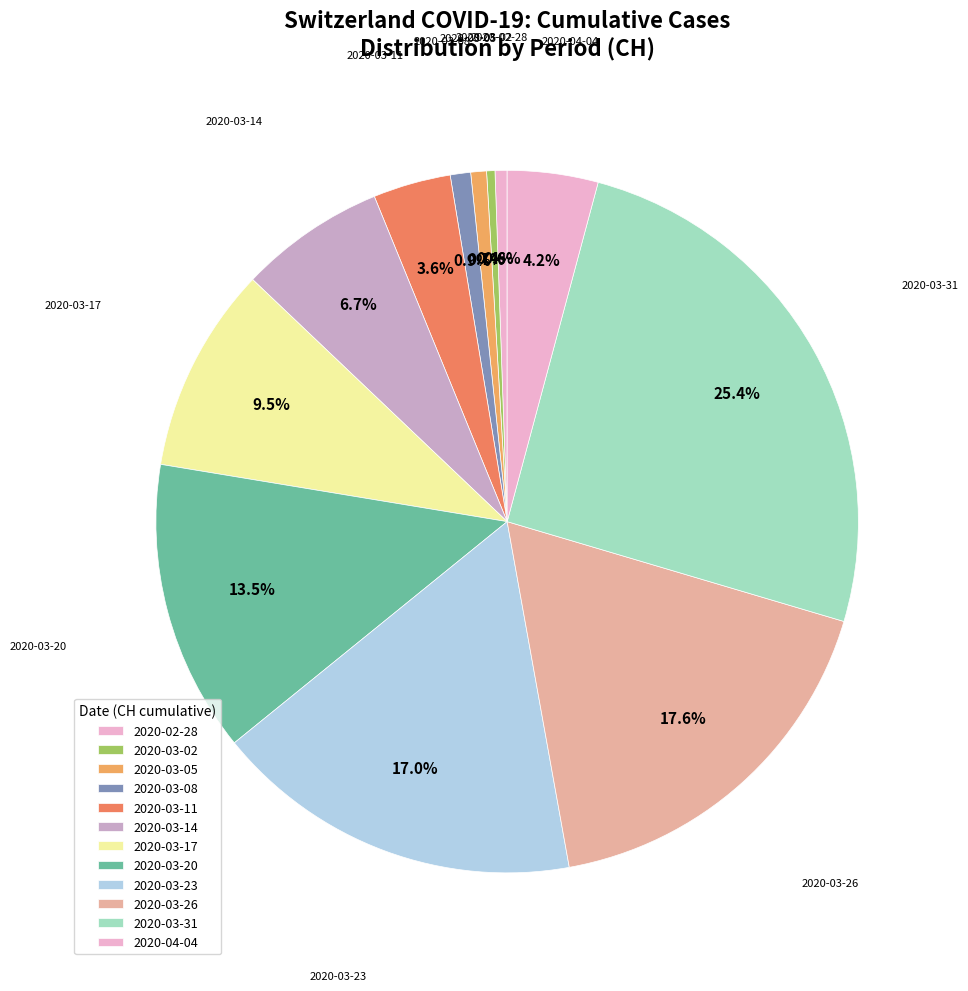

Which has a higher value, 2020-03-23 or 2020-02-28?

2020-03-23